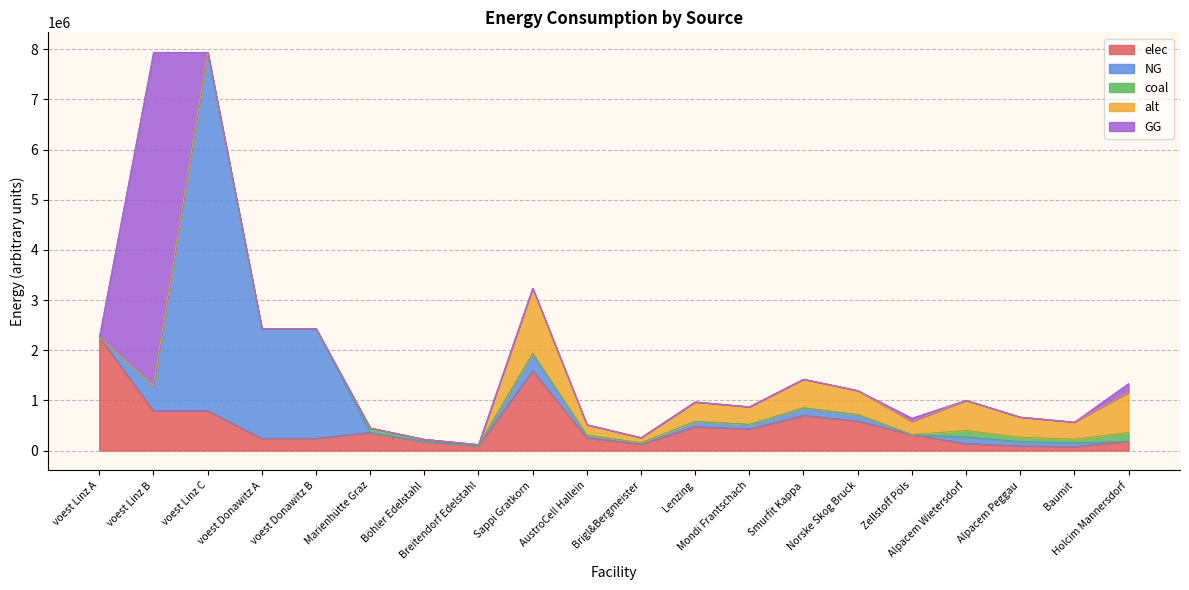

Which series has the largest range (max minus min)?

NG